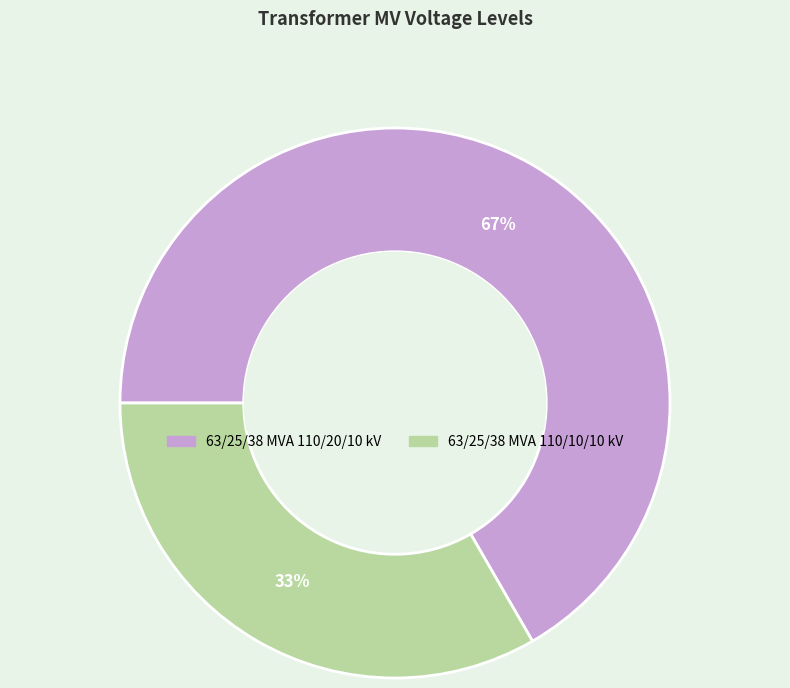

Does 63/25/38 MVA 110/20/10 kV account for over 50% of the chart?

Yes